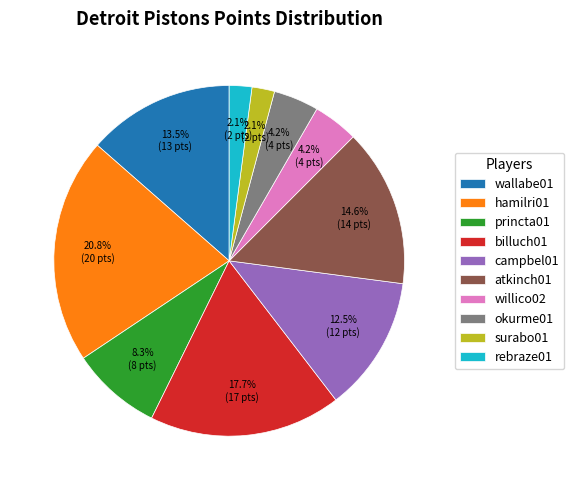

Does okurme01 account for over 50% of the chart?

No